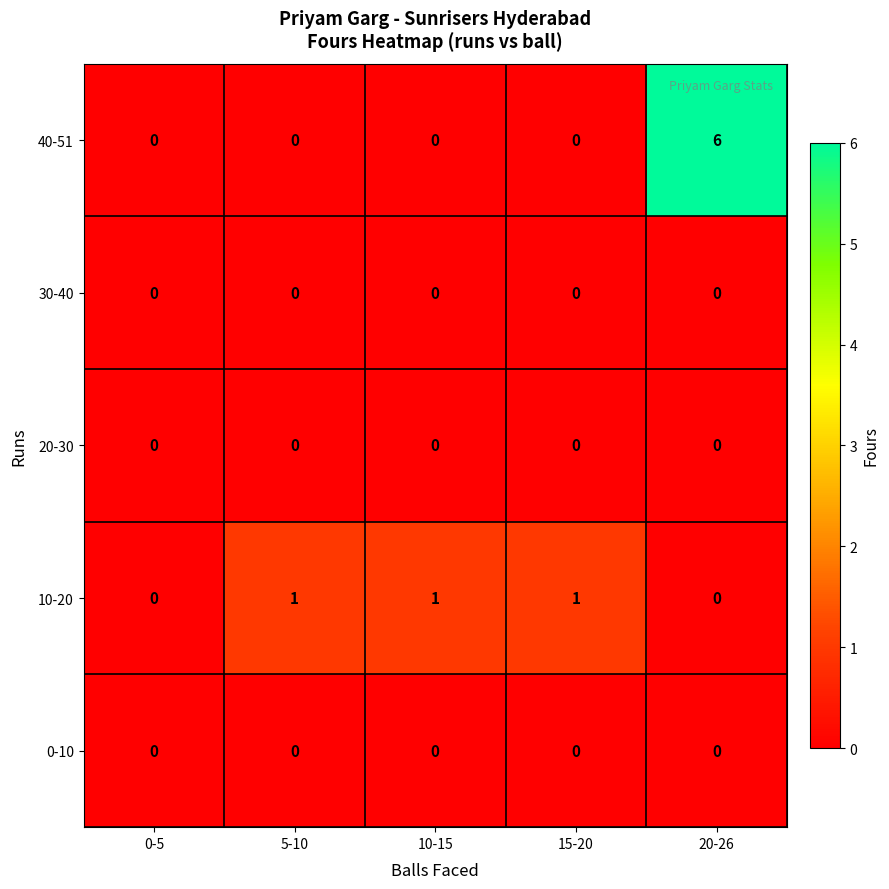

What is the spread (max minus min) of values at 10-15?

1